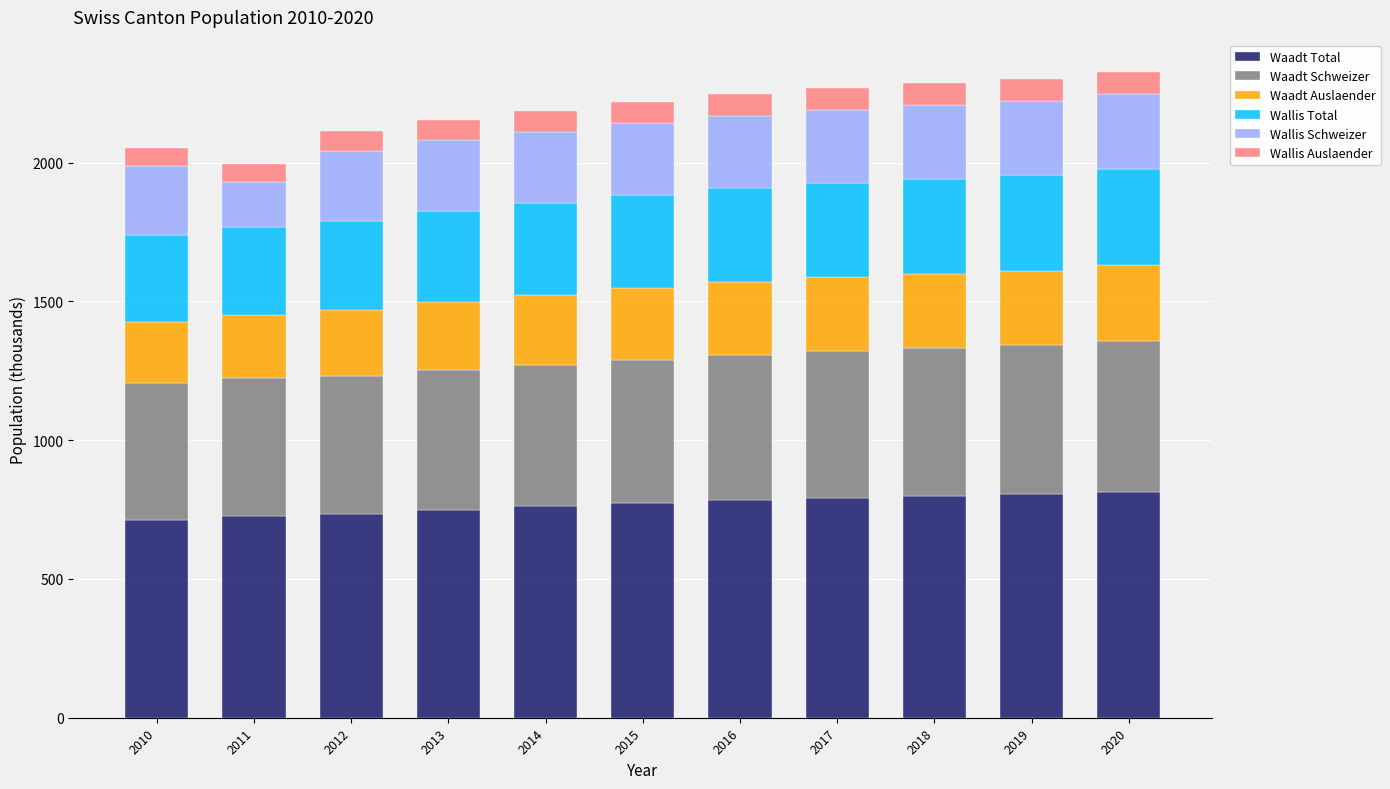

True or false: Waadt Total has a value of 749.4 at 2013.

True